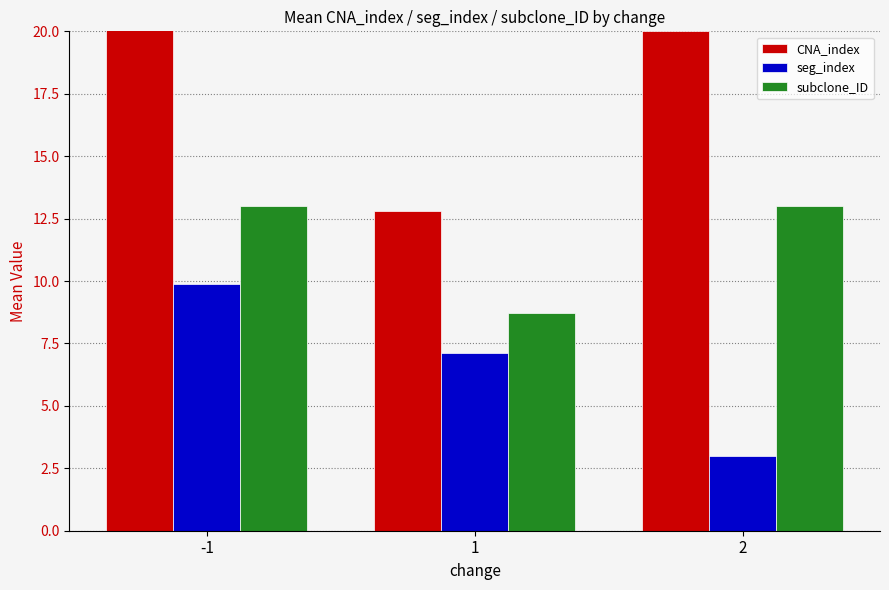

Reading left to right, what are all the values shown in this chart?

CNA_index: 21.9	12.8	20.0
seg_index: 9.9	7.1	3.0
subclone_ID: 13.0	8.7	13.0